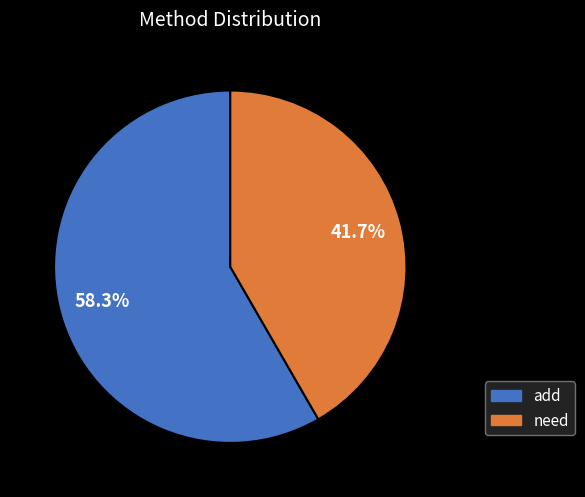

What is the majority slice?

add